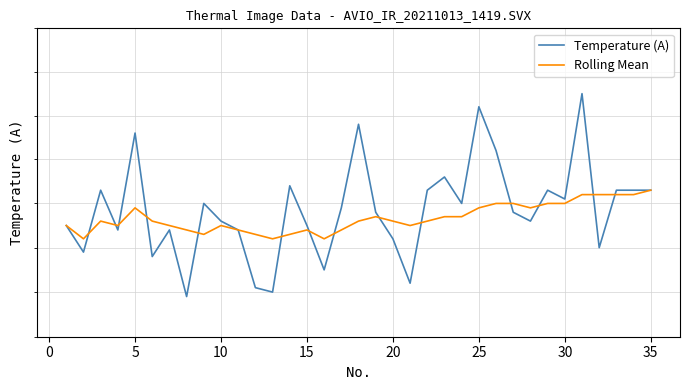

True or false: Temperature (A) has more than 0 points higher than both neighbors.

True